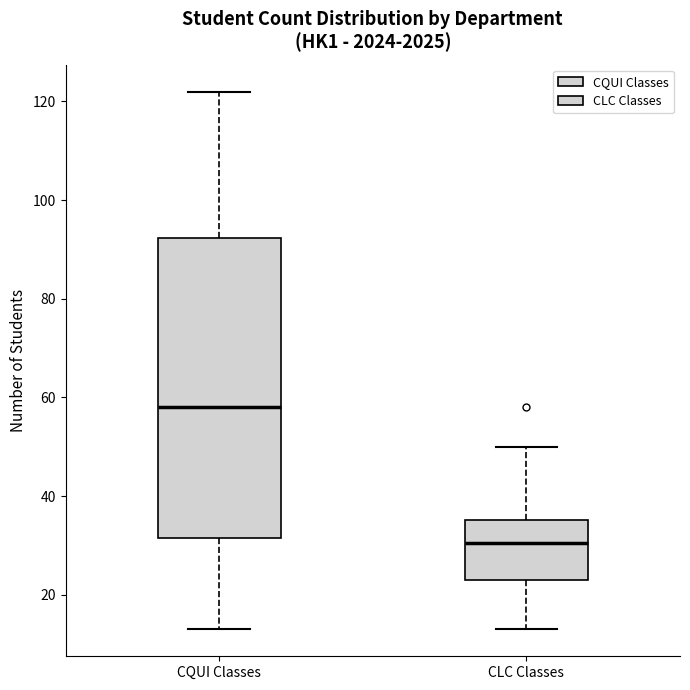

Reading left to right, read every box against the y-axis: the position of its median line, the range the box covers, and the ends of its whiskers. The values are not printed on the chart, so give them approximately, as read against the axis.

CQUI Classes: median 58, box 32 to 92, whiskers 14 to 122
CLC Classes: median 30, box 24 to 36, whiskers 14 to 50